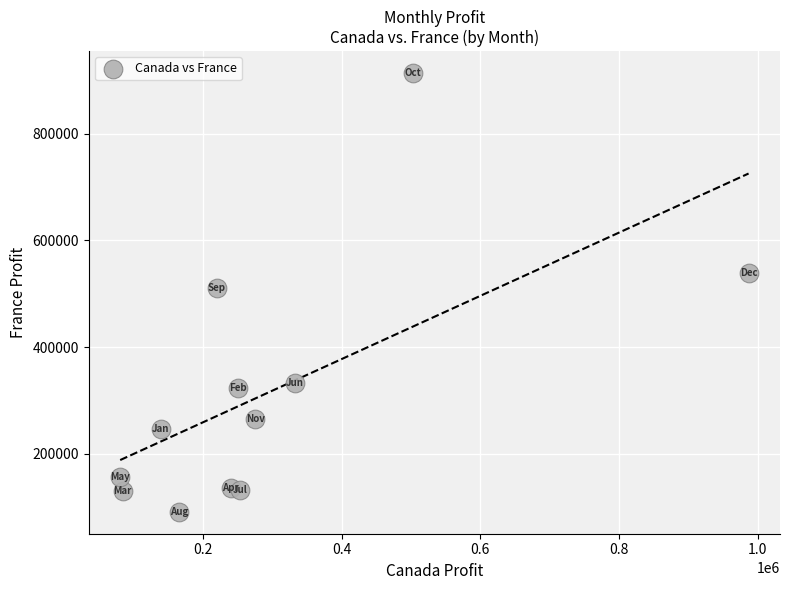

What Y value in the scatter plot is closest to 502504?

511762.6